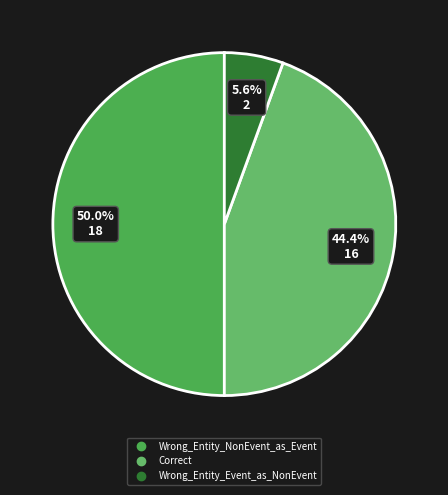

What percentage is the Wrong_Entity_Event_as_NonEvent slice, to the nearest percent?

6%